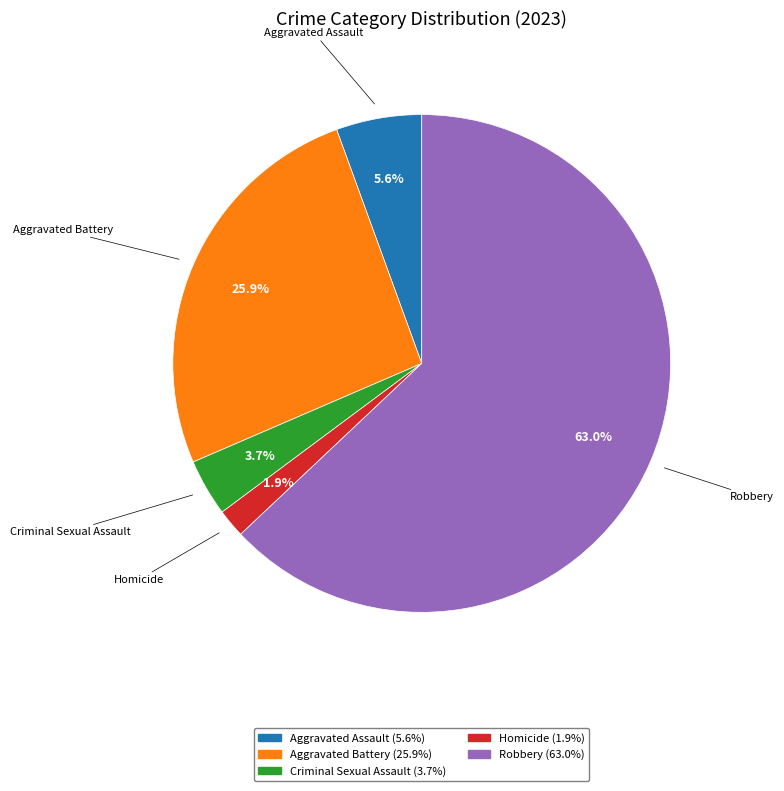

To the nearest percent, what is the average slice percentage?

20%